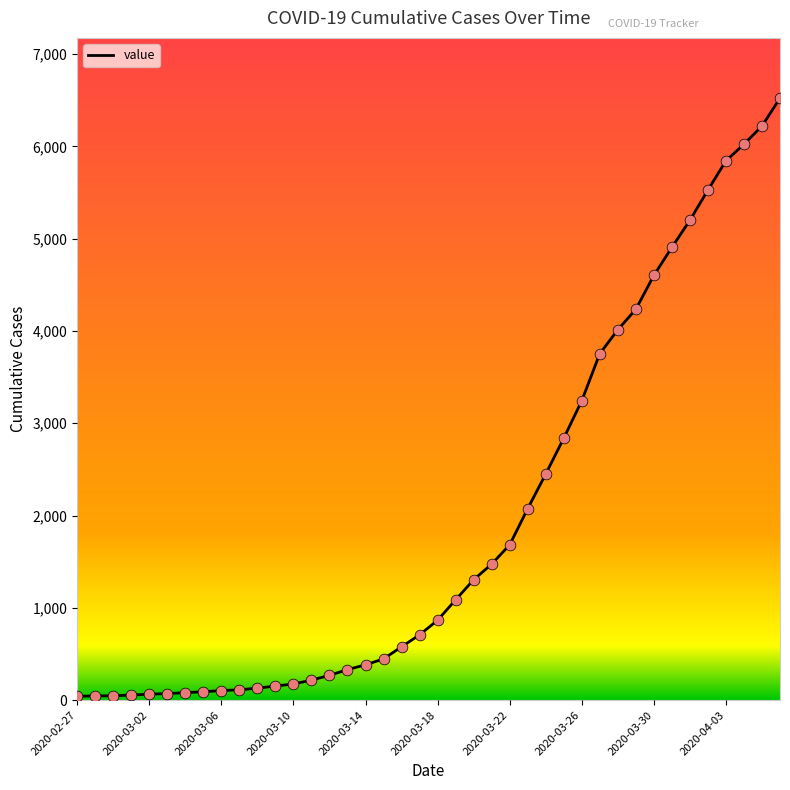

What is the greatest value displayed?

6523